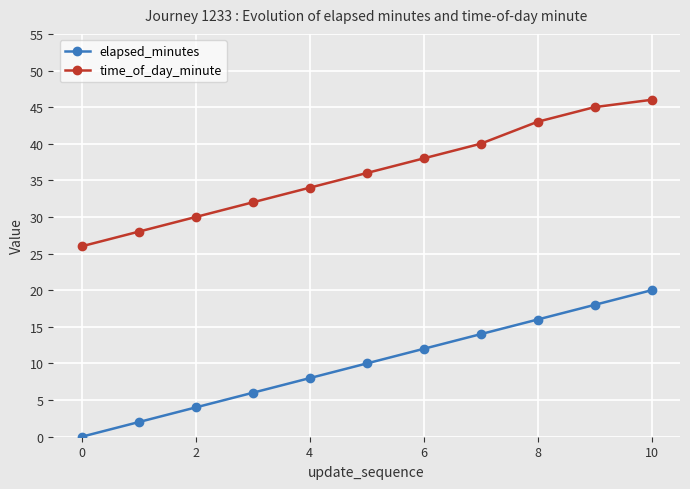

True or false: time_of_day_minute and elapsed_minutes cross at least once.

False